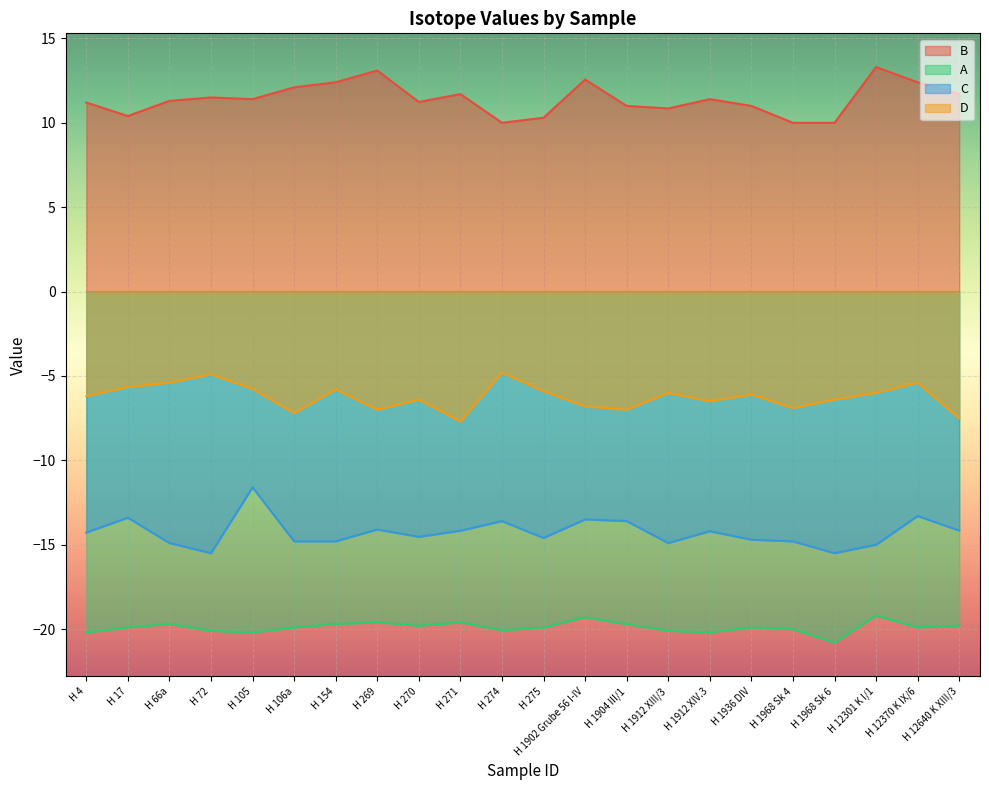

True or false: B and D intersect in this chart.

False